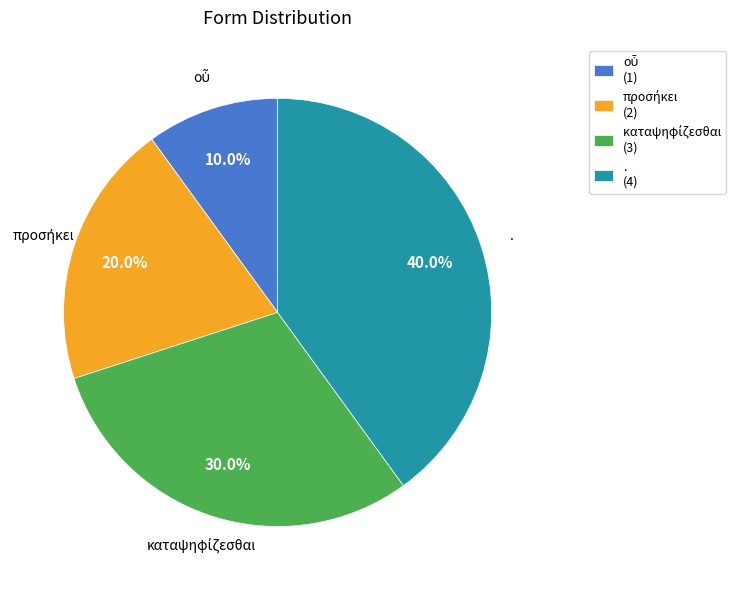

Which slice is the largest?

.